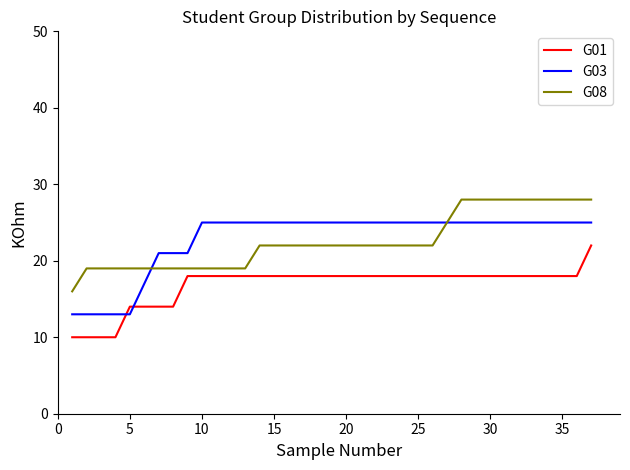

Rank the series by their maximum value, from highest to lowest.

G08, G03, G01